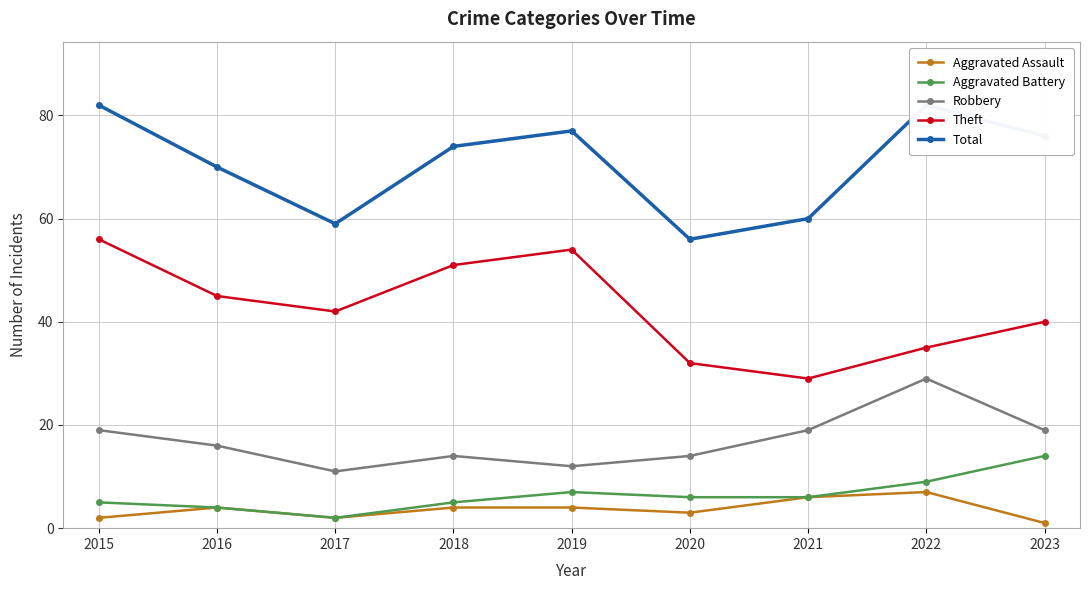

What is the value of the Aggravated Battery point at the 1st from the left?

5